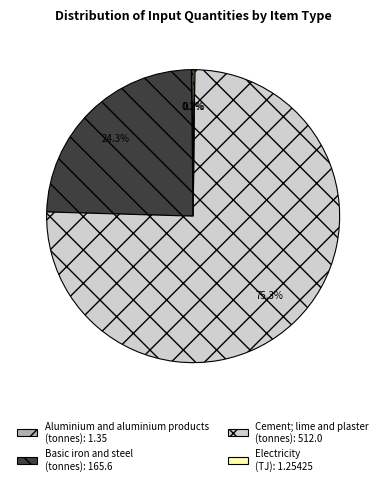

Combined, what portion of the pie is Cement; lime and plaster (tonnes): 512.0 and Basic iron and steel (tonnes): 165.6?

99.6%